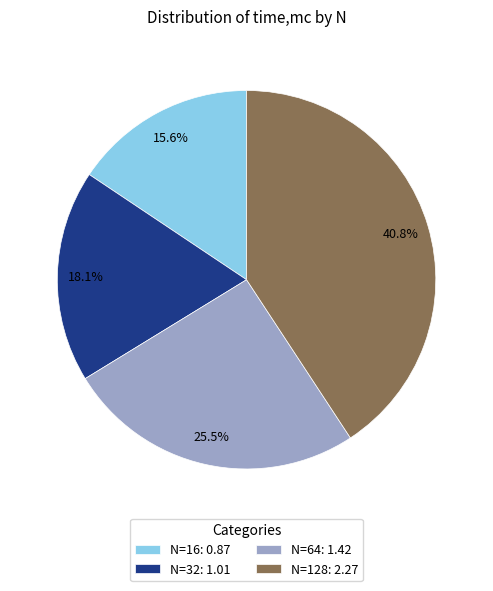

Which category has the smallest portion of the pie?

N=16: 0.87